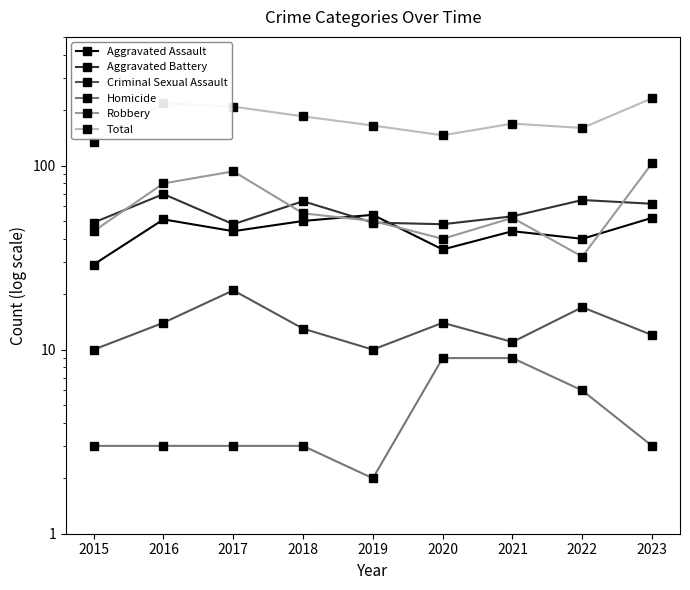

What is the maximum value shown in the chart?

232